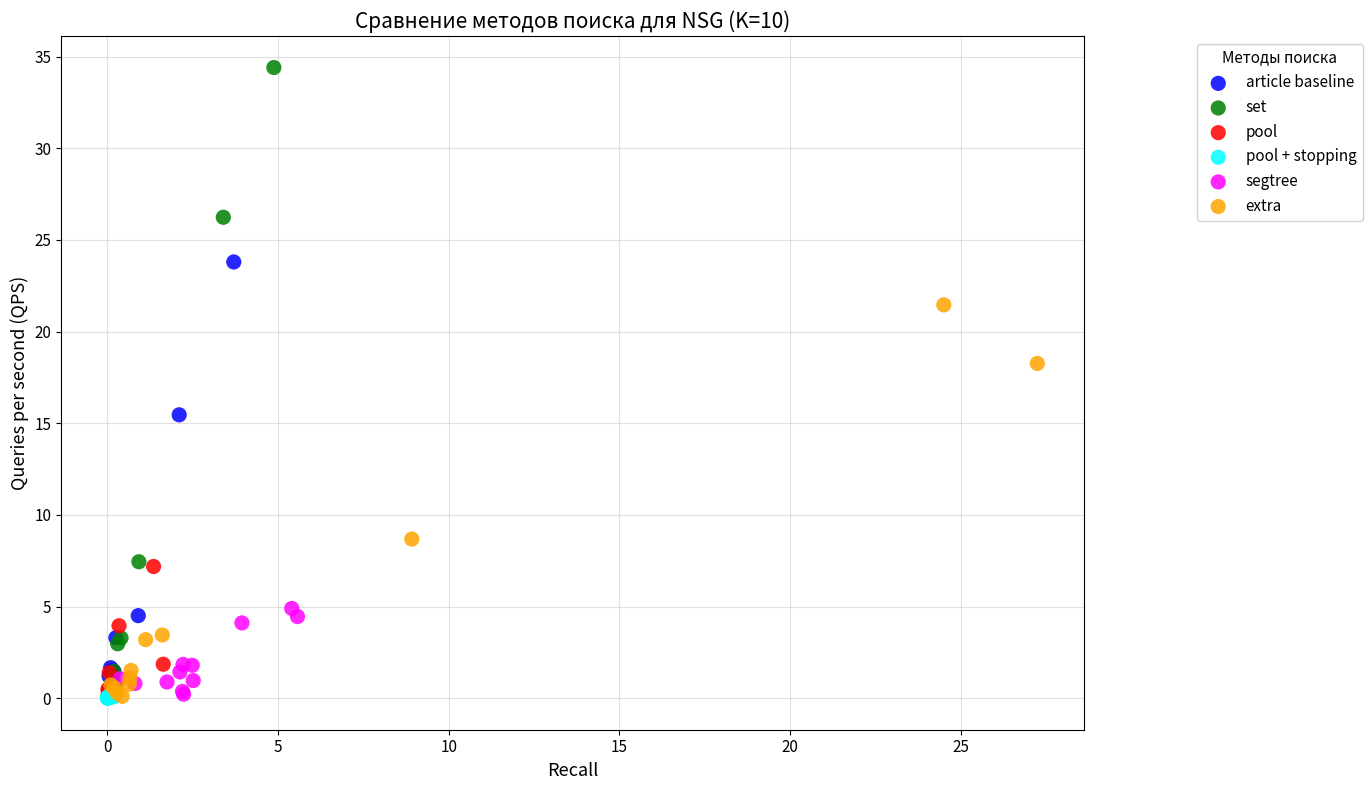

Which series reaches the maximum Y coordinate?

set